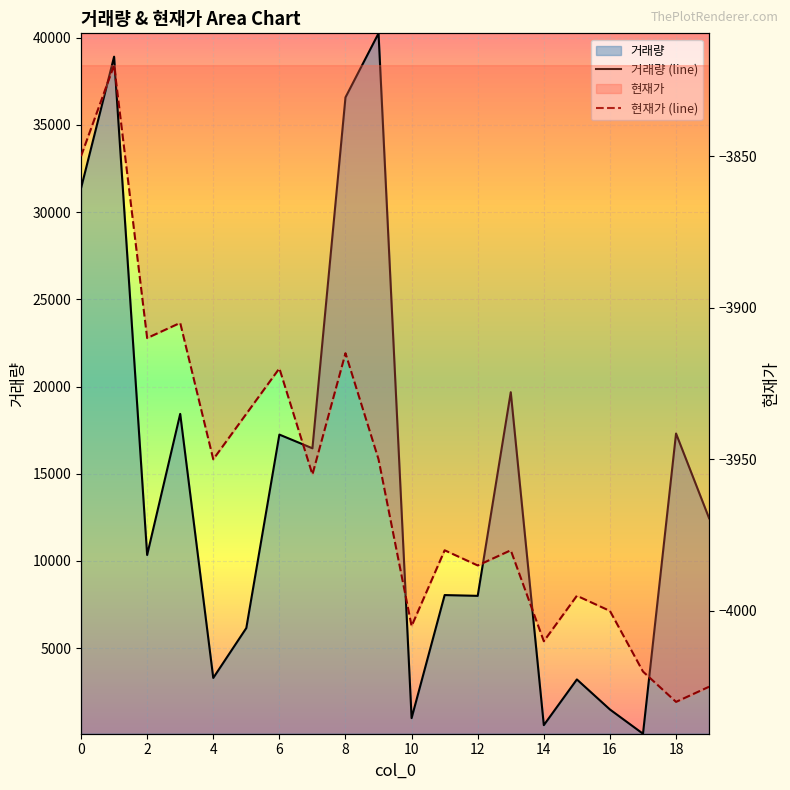

True or false: 거래량 (line) has more than 0 interior local peaks.

True